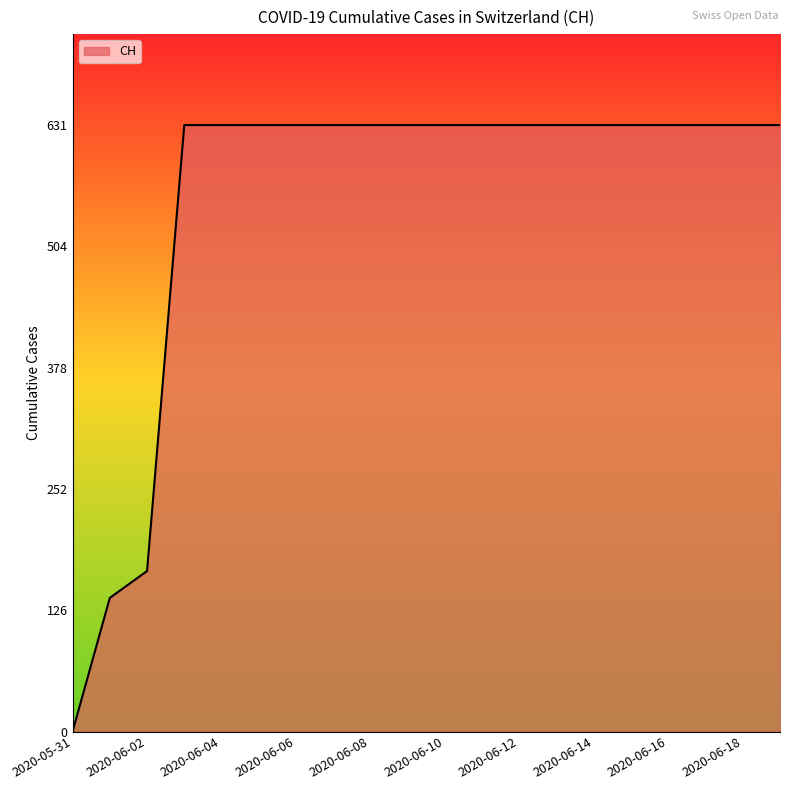

What is the difference between the maximum and minimum values?

631